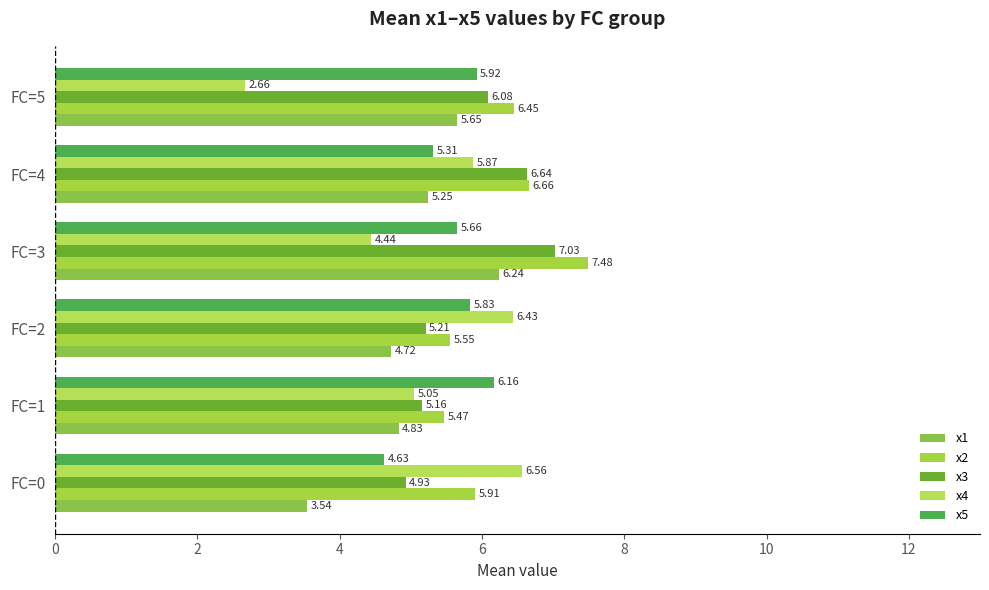

What are all the series names shown in the legend?

x1, x2, x3, x4, x5